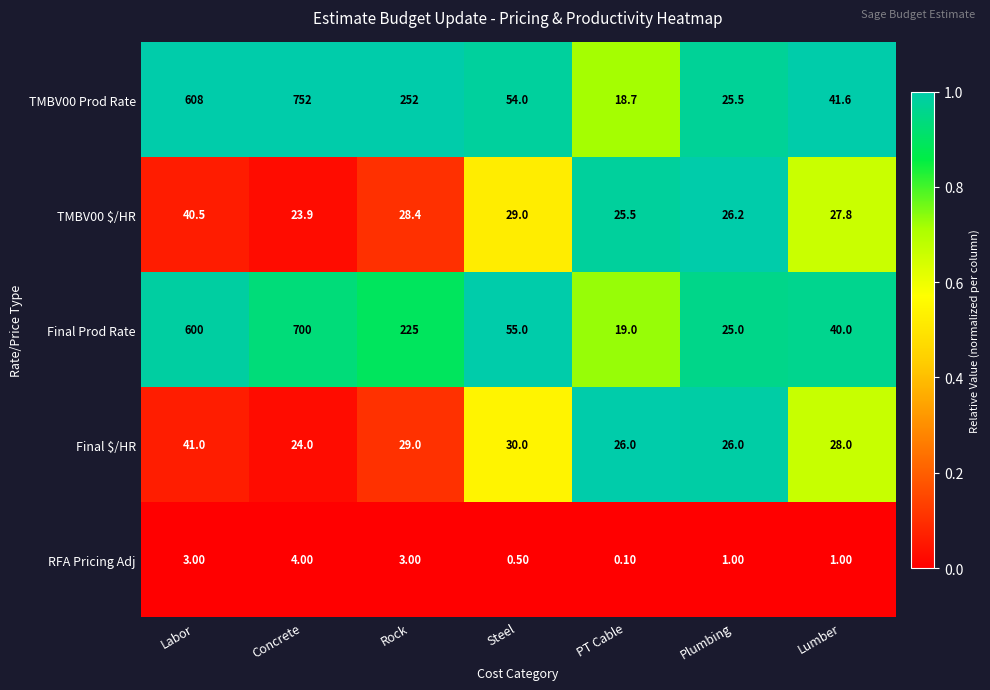

Count the number of categories in the chart.

7